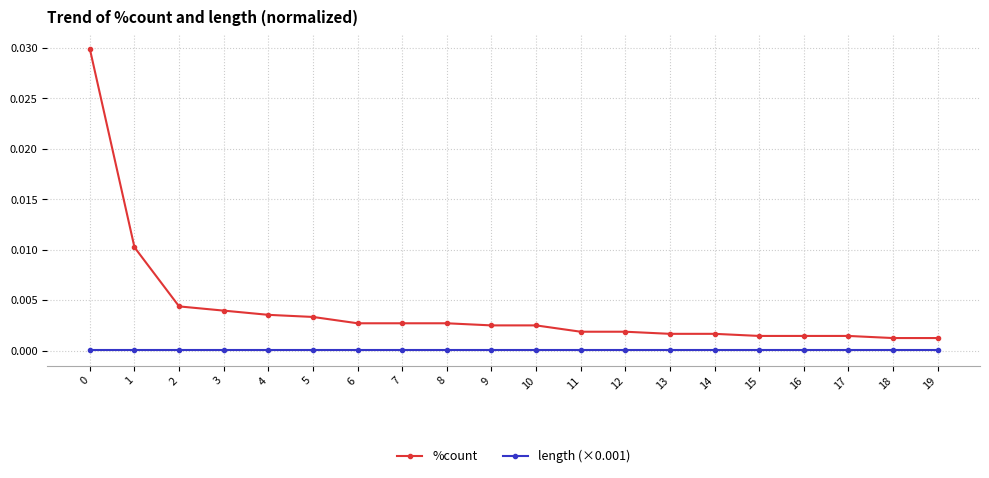

Rank the series by their average value, from highest to lowest.

%count, length (×0.001)